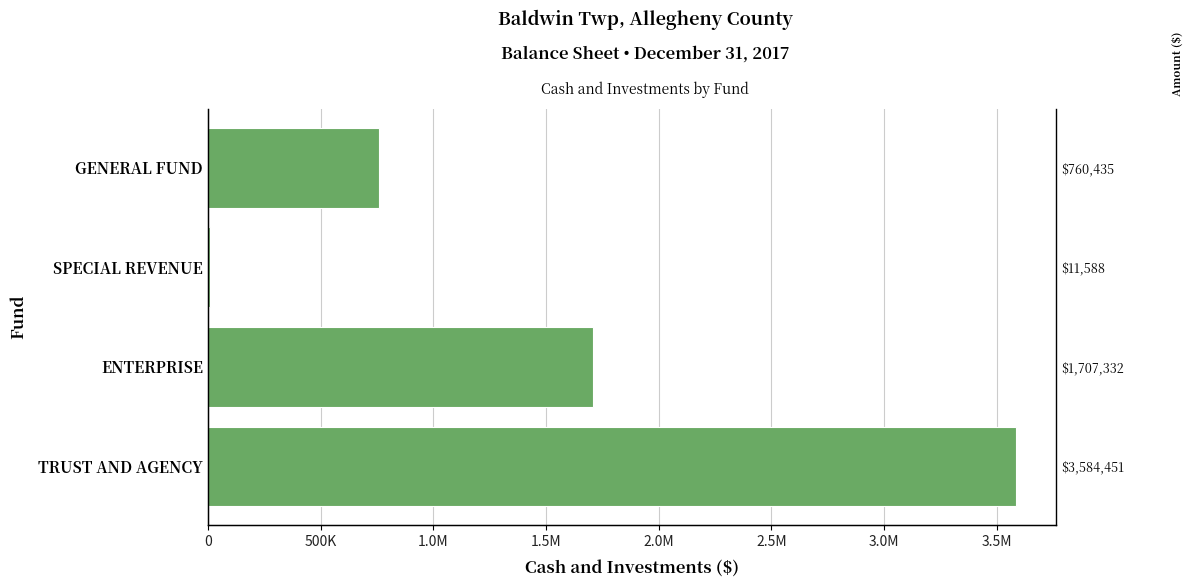

The chart shows a value of 760435 at GENERAL FUND. True or false?

True